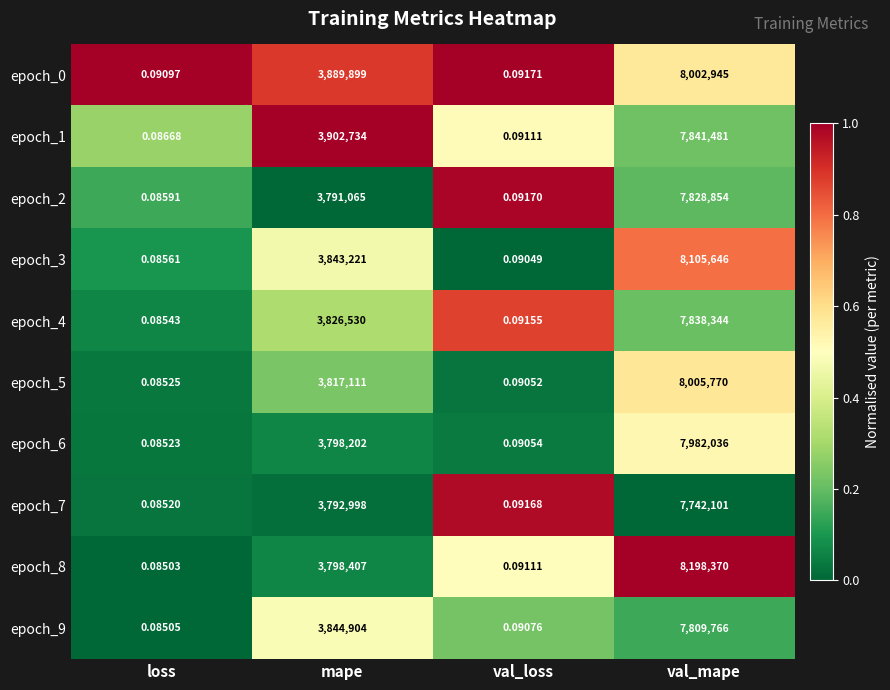

At which category is the sum across all series the highest?

val_mape